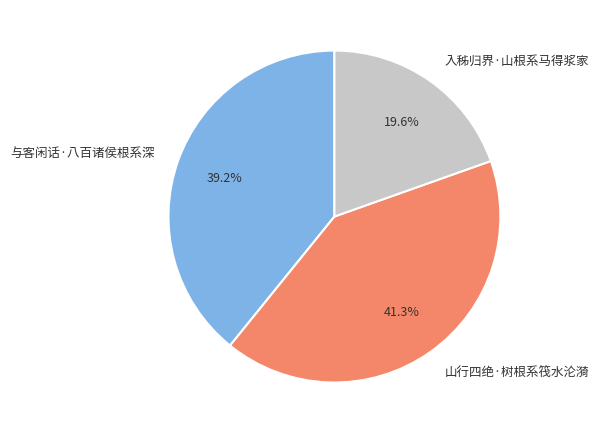

Which has a higher value, 山行四绝·树根系筏水沦漪 or 入秭归界·山根系马得浆家?

山行四绝·树根系筏水沦漪